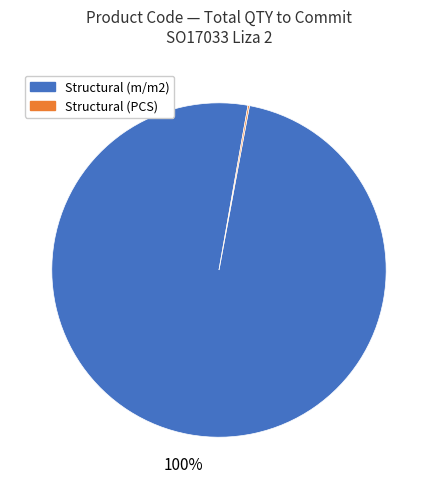

Is there a majority slice in this chart?

Yes